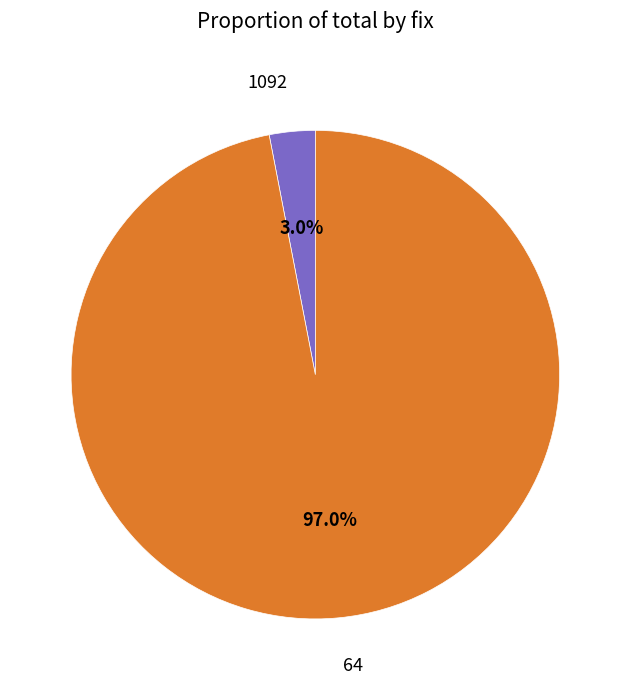

To the nearest percent, what is the difference between the largest and smallest slice percentages?

94%